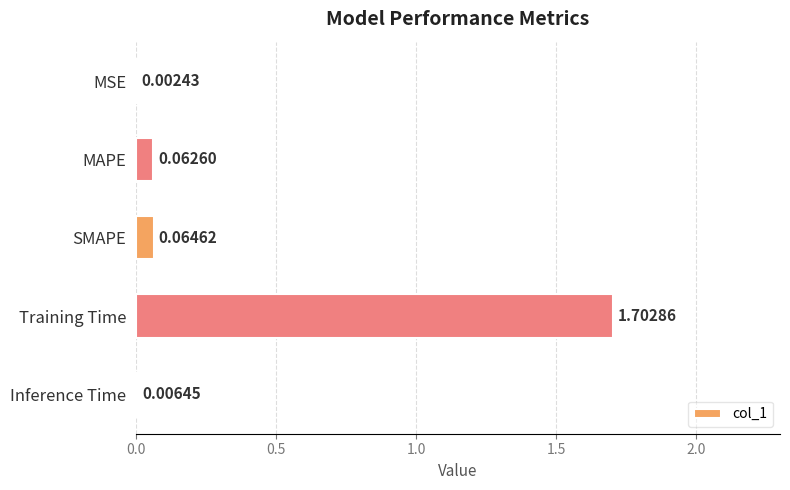

Which category has the highest value across all series?

Training Time